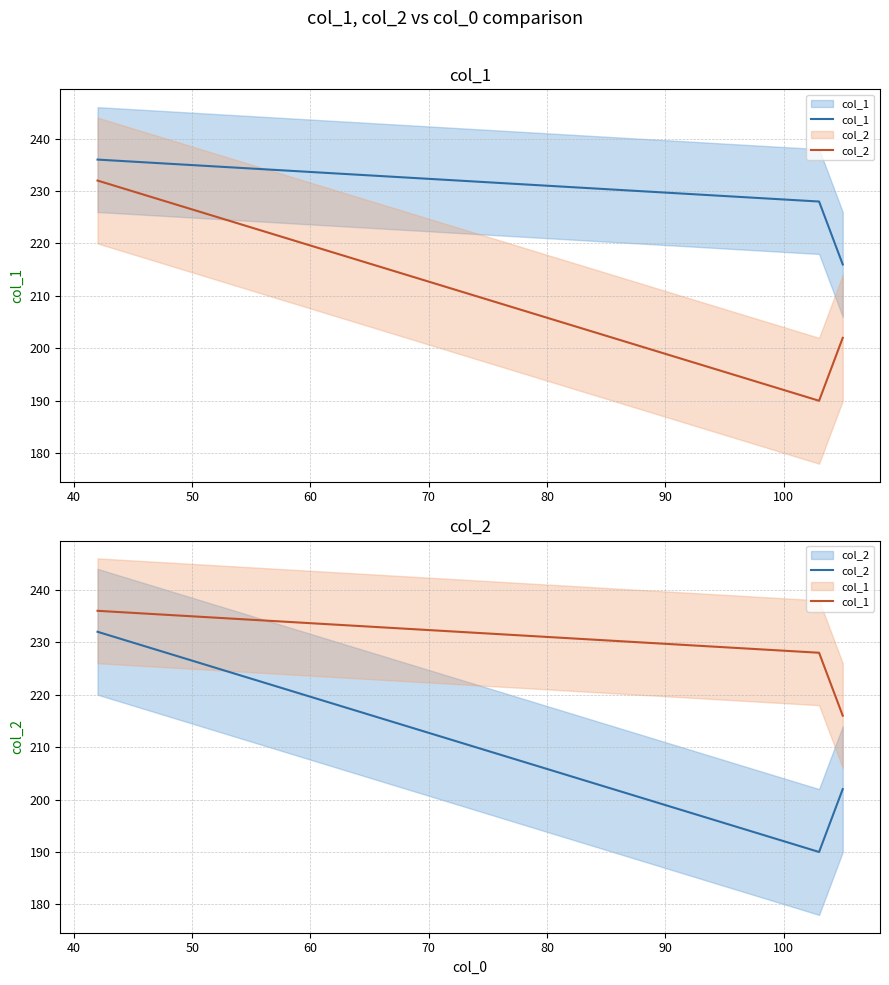

Count the col_1 values in the range 216 to 236.

3